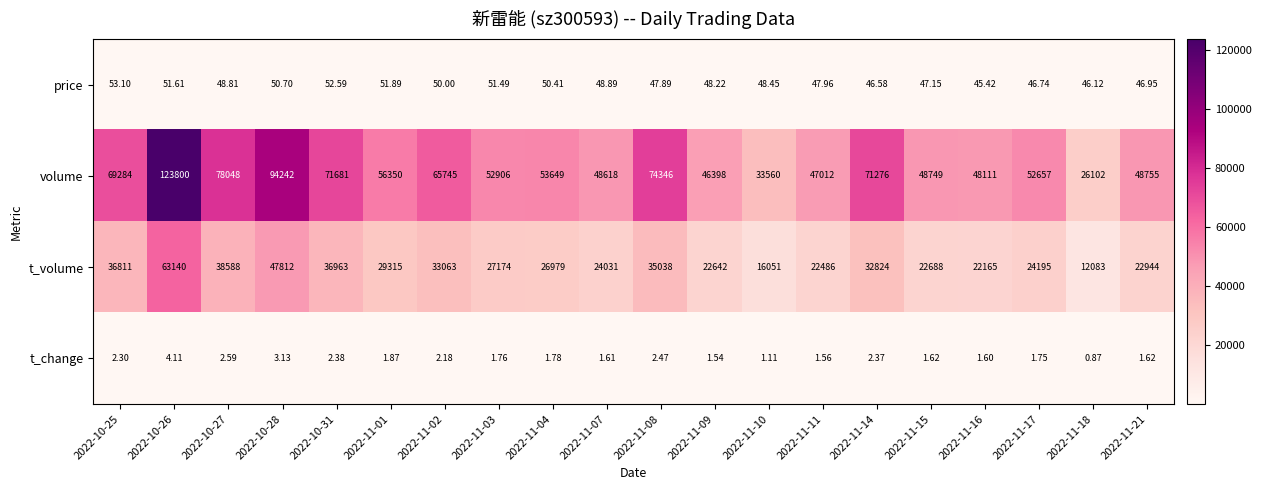

What is the total value across all series at 2022-11-16?

70323.0